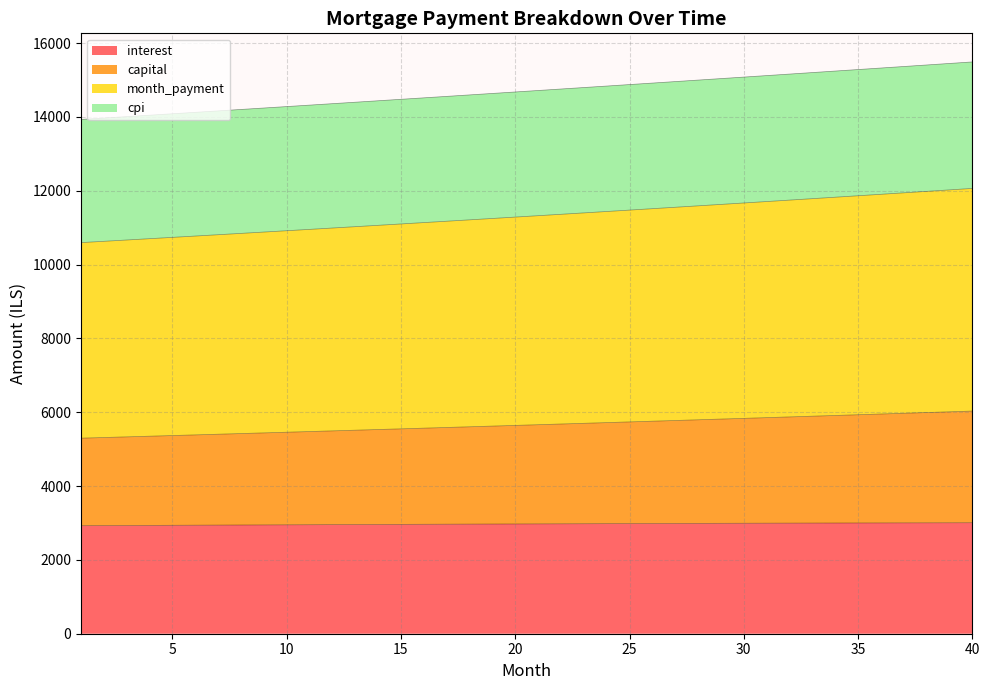

Read the interest value at 34.

2999.1